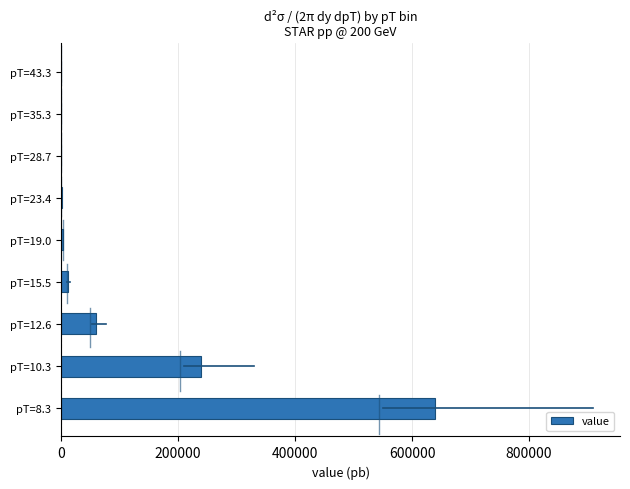

At which category does the chart reach its peak across all series?

pT=8.3